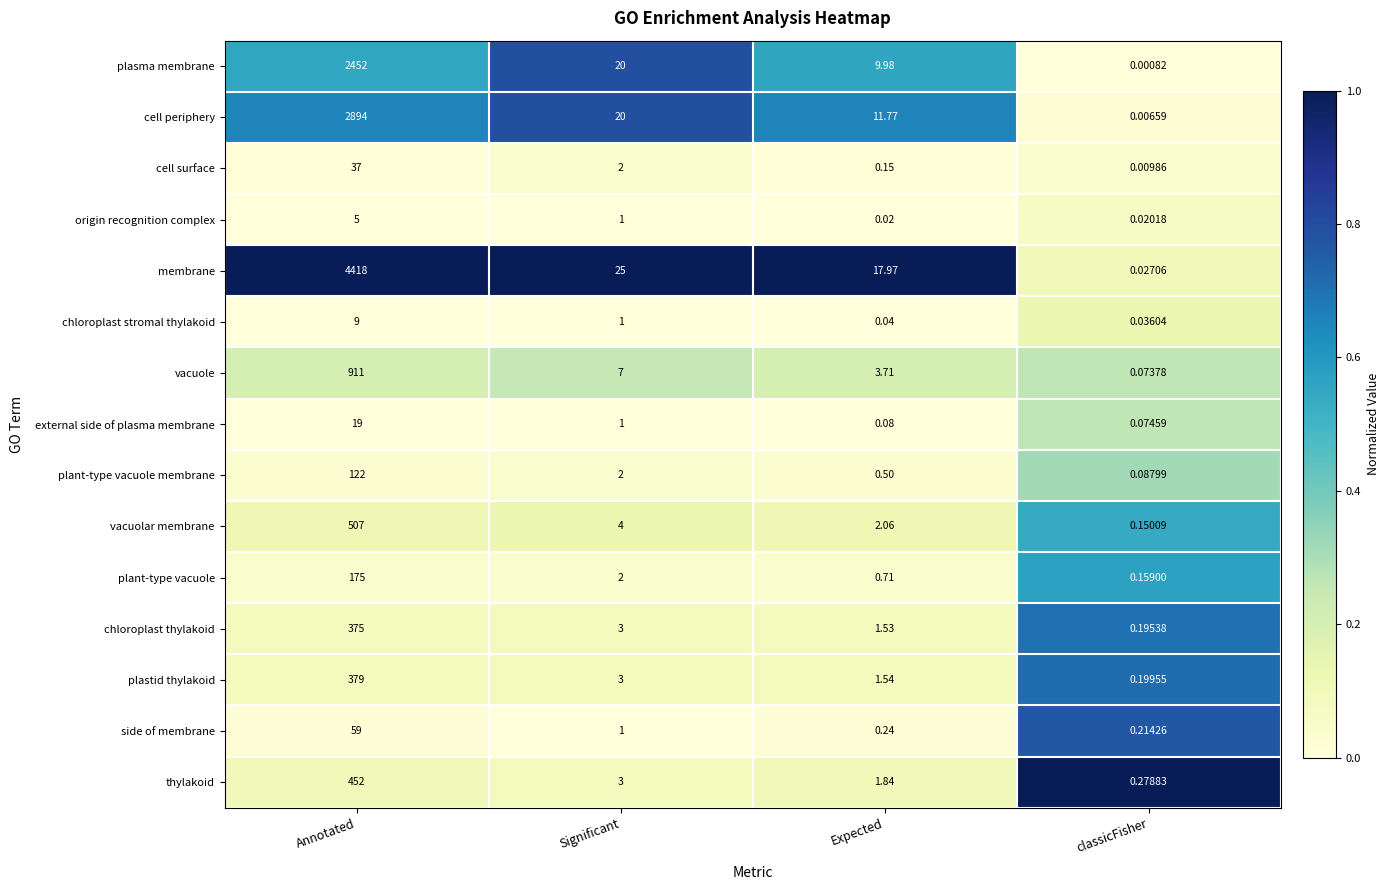

Where does the chloroplast thylakoid series first go above 3?

Annotated